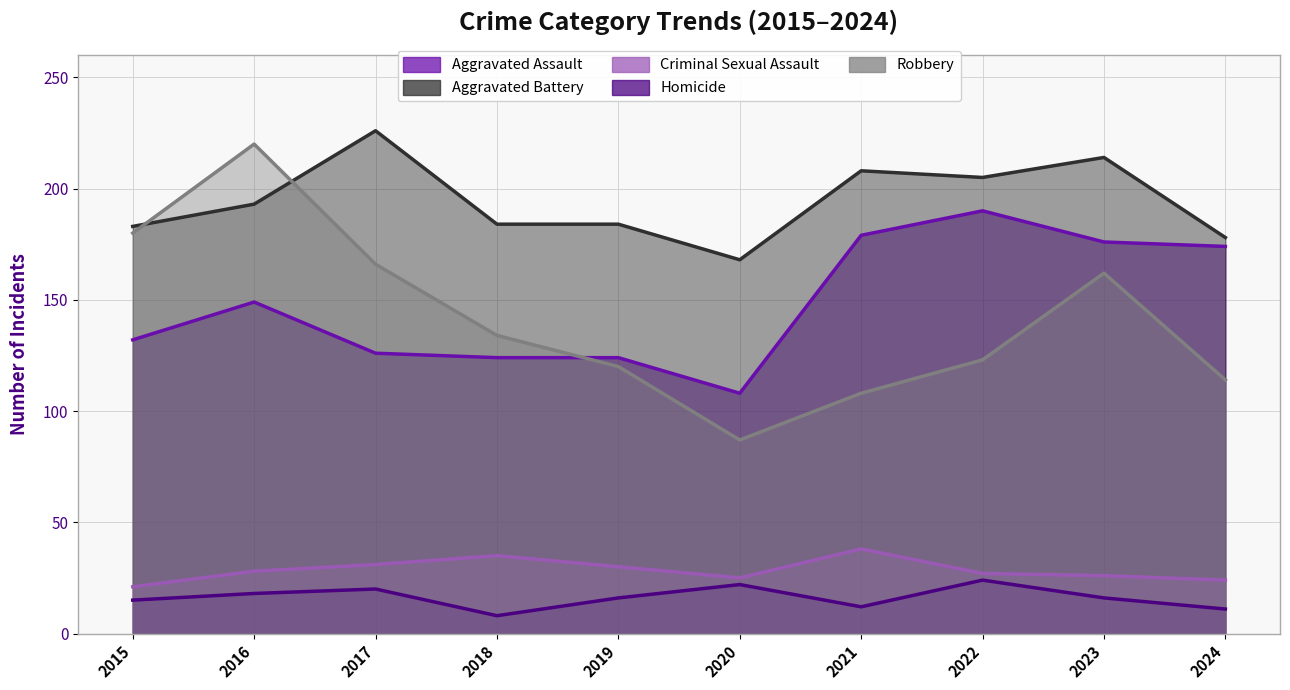

Is the value of Aggravated Battery at 2024 greater than the value of Robbery at 2024?

Yes